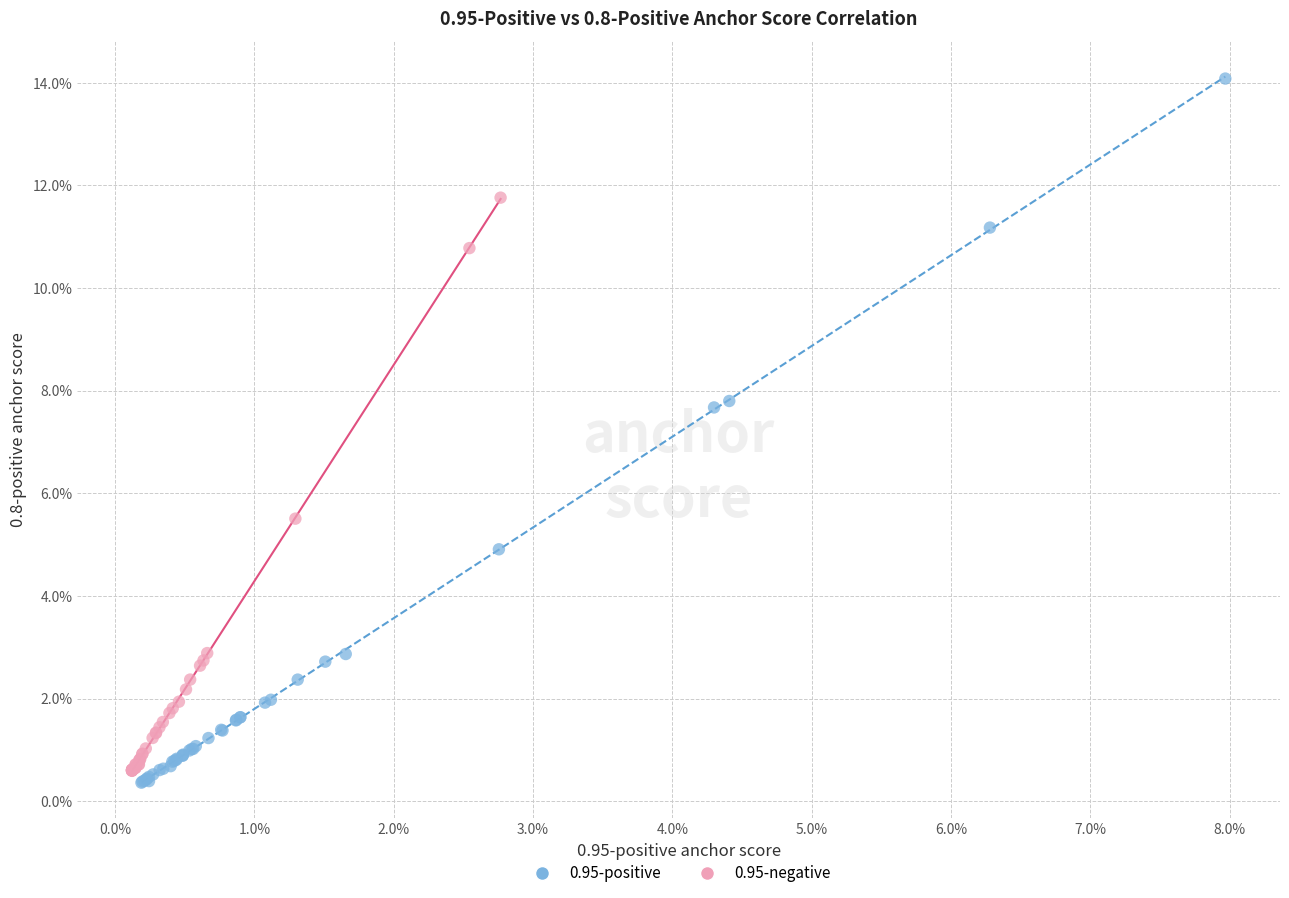

Which series has the largest Y range (max minus min)?

0.95-positive